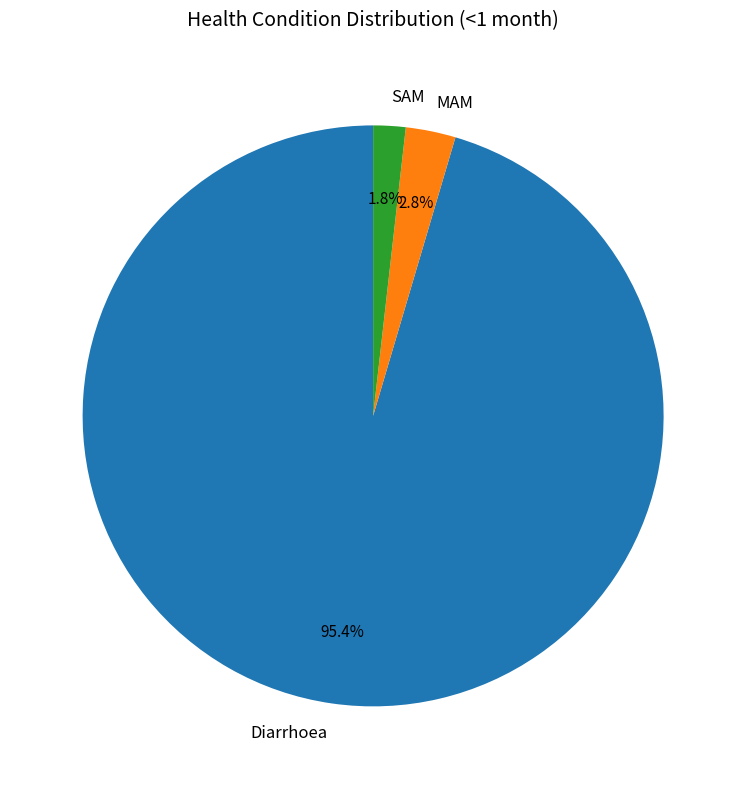

To the nearest percent, what is the difference between the largest and smallest slice percentages?

94%